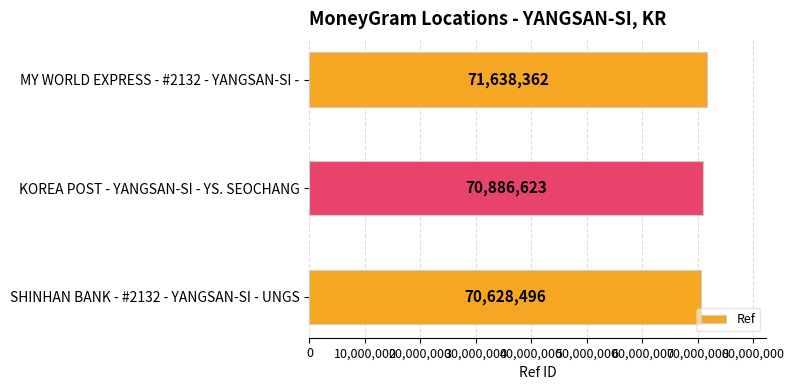

True or false: the data shows 99010864 at MY WORLD EXPRESS - #2132 - YANGSAN-SI -.

False